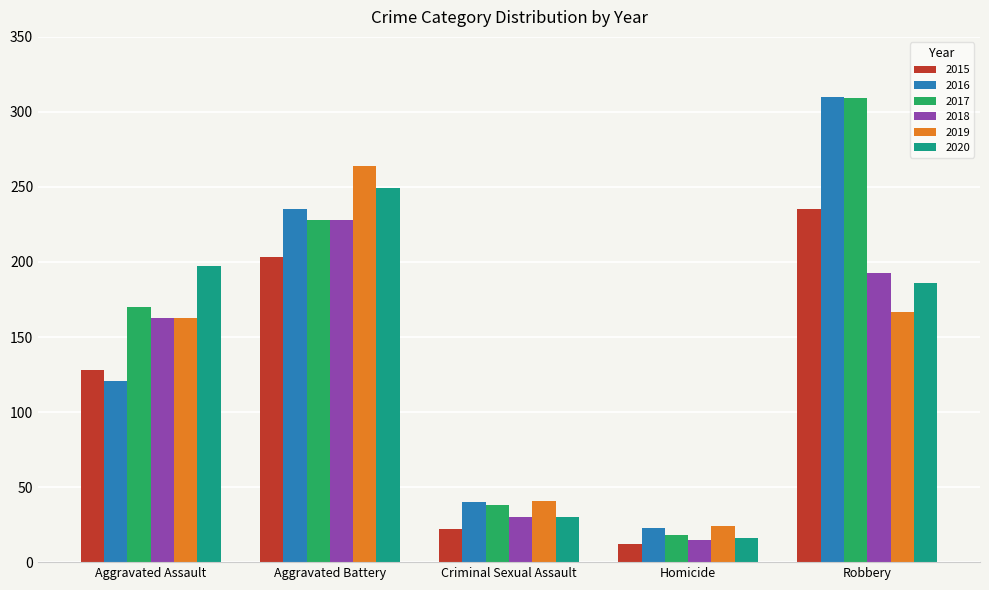

Reading right to left, extract all data points from this chart.

2015: 235	12	22	203	128
2016: 310	23	40	235	121
2017: 309	18	38	228	170
2018: 193	15	30	228	163
2019: 167	24	41	264	163
2020: 186	16	30	249	197